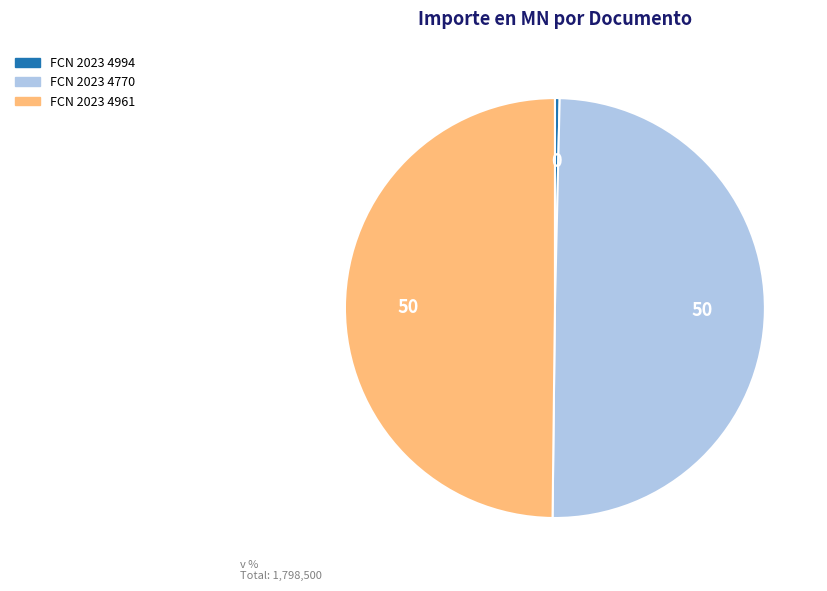

True or false: FCN 2023 4994 accounts for 0% of the total.

True